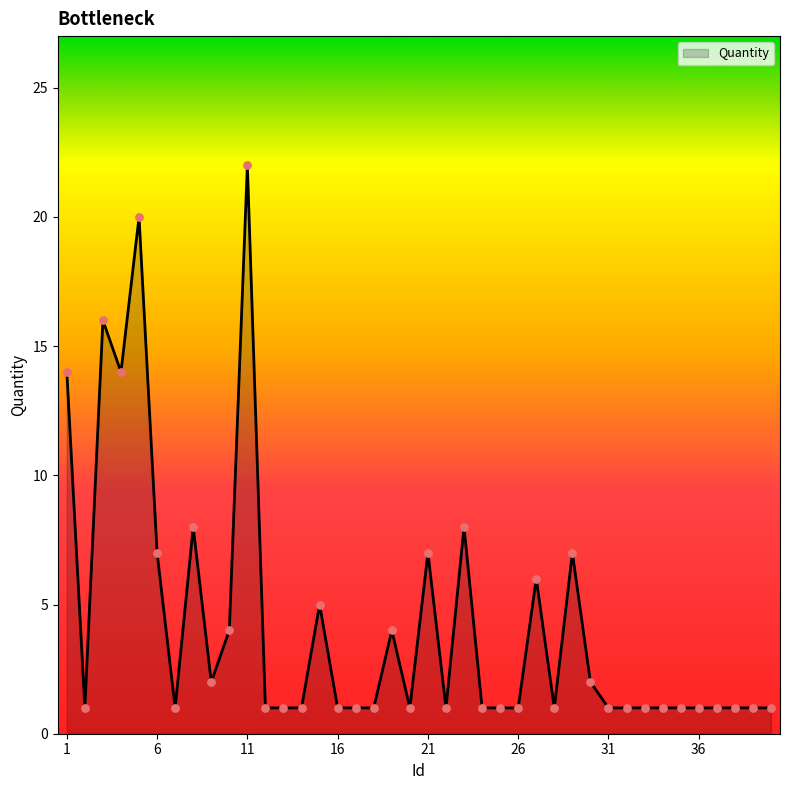

What is the difference between the maximum and minimum values?

21